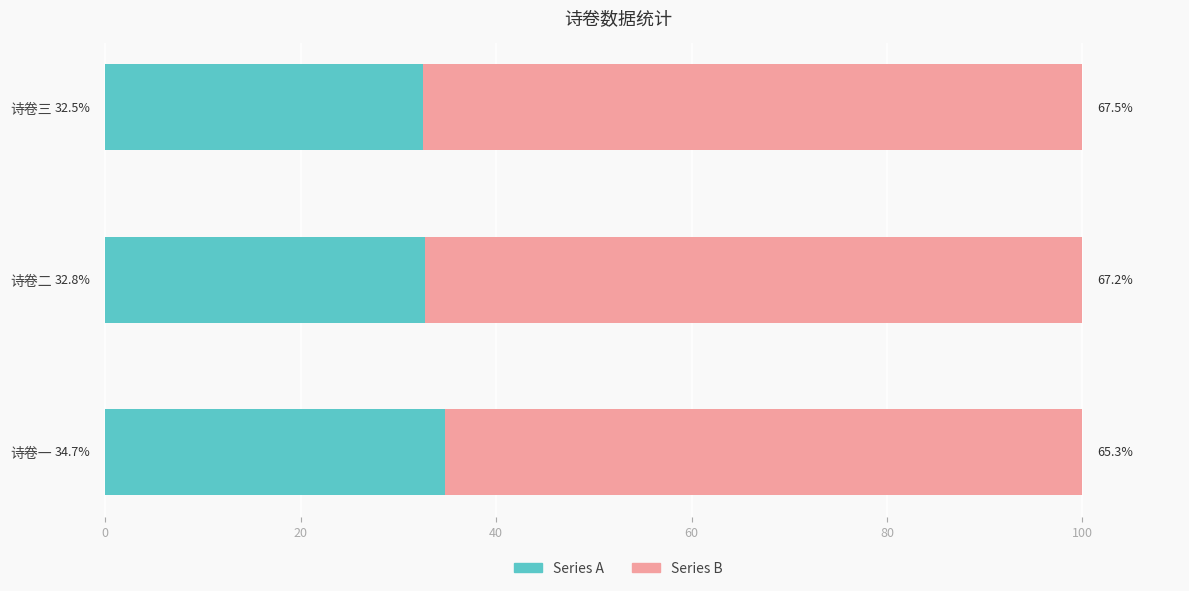

What is the total value across all series at 诗卷二?

100.0